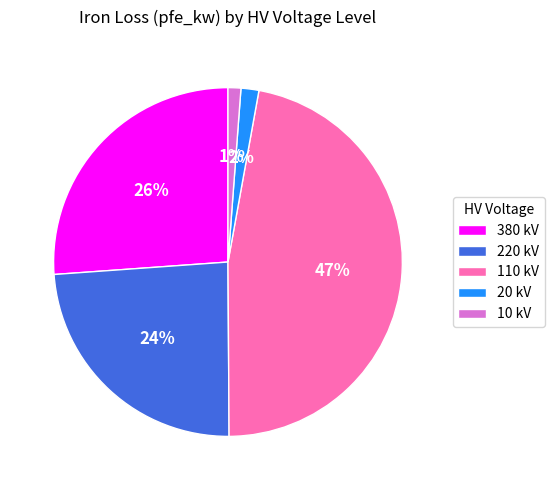

The 20 kV slice represents 2% of the pie. True or false?

True